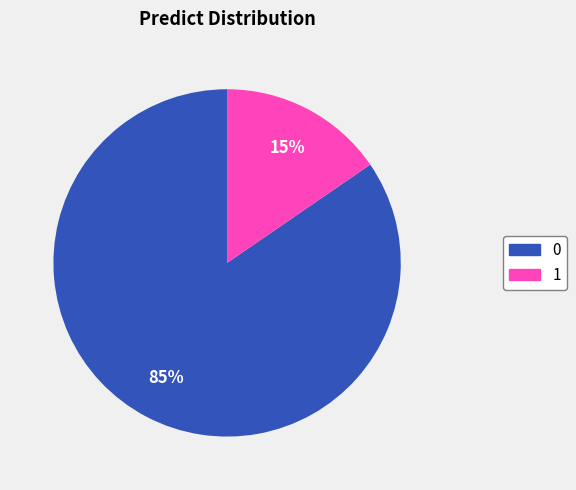

To the nearest percent, what portion does 0 represent?

85%